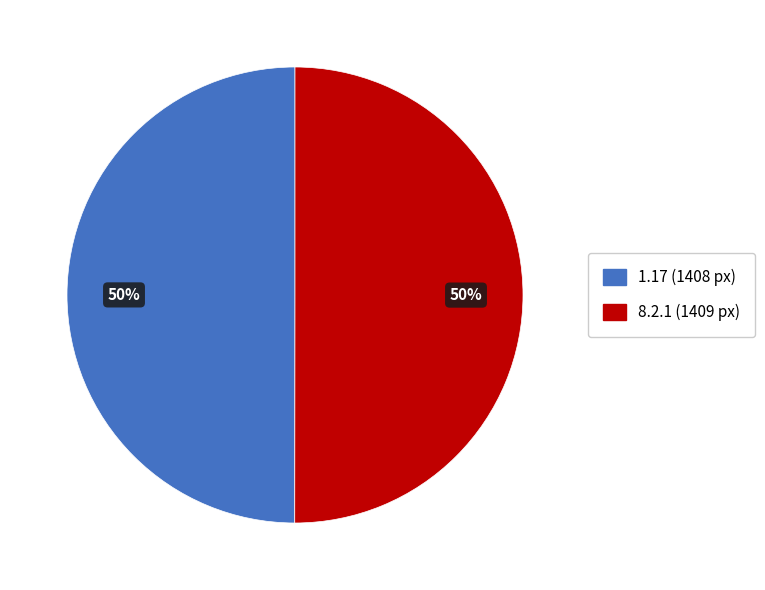

How many slices are in this pie chart?

2